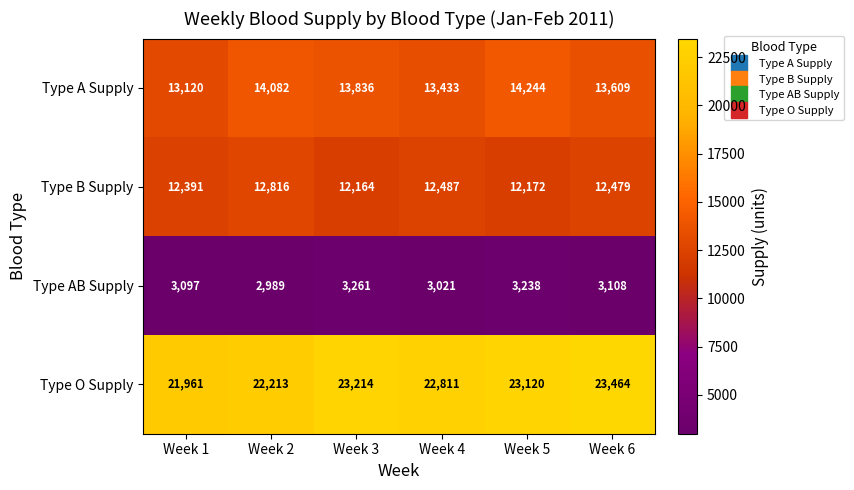

Is it true that Type O Supply equals 23214 at Week 3?

True